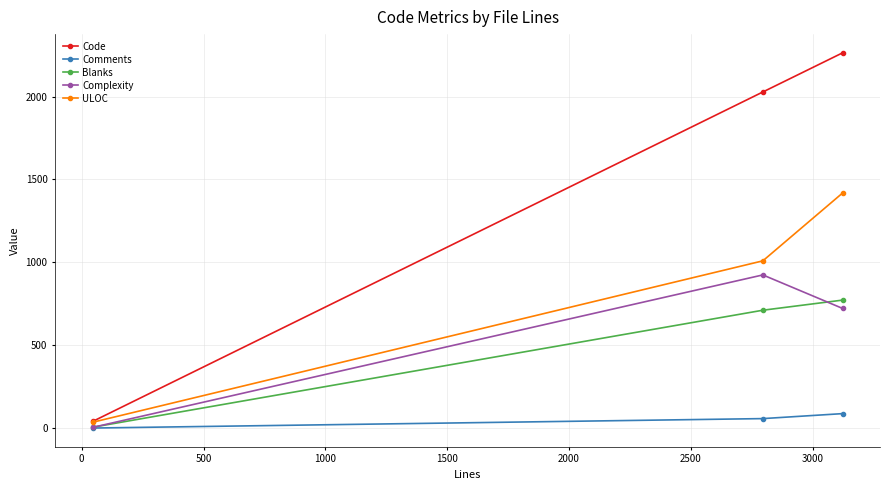

Which series has the widest spread of values?

Code